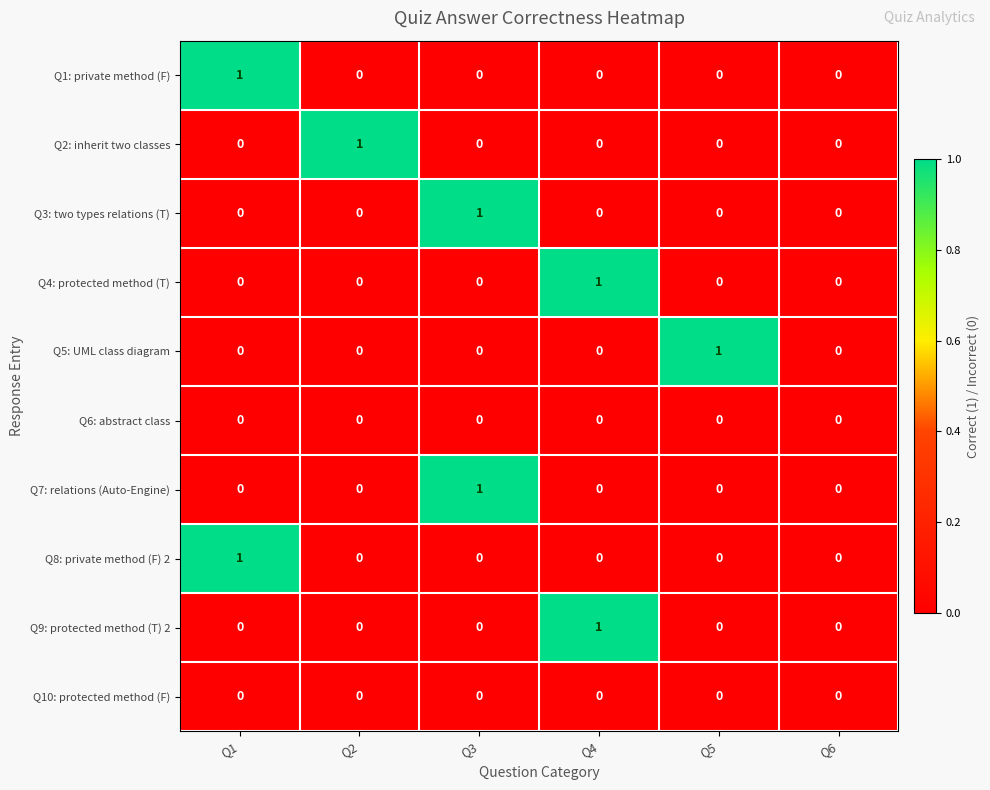

Which category has the highest value in the Q5: UML class diagram series?

Q5